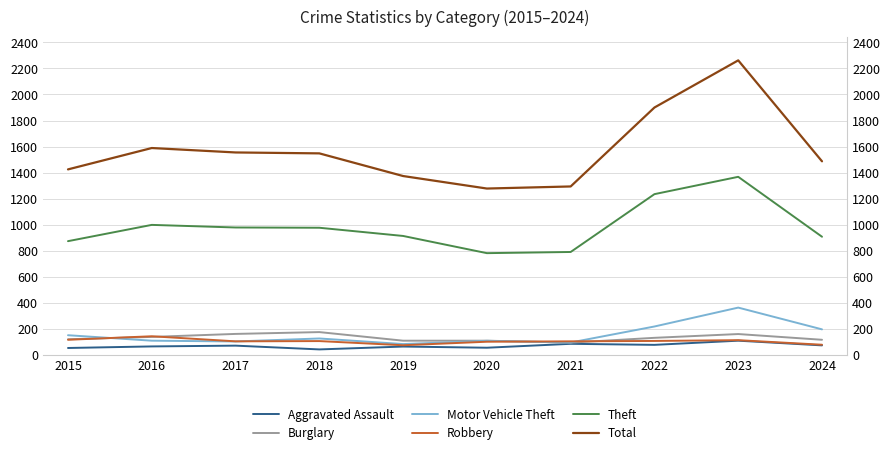

True or false: Robbery and Total intersect in this chart.

False